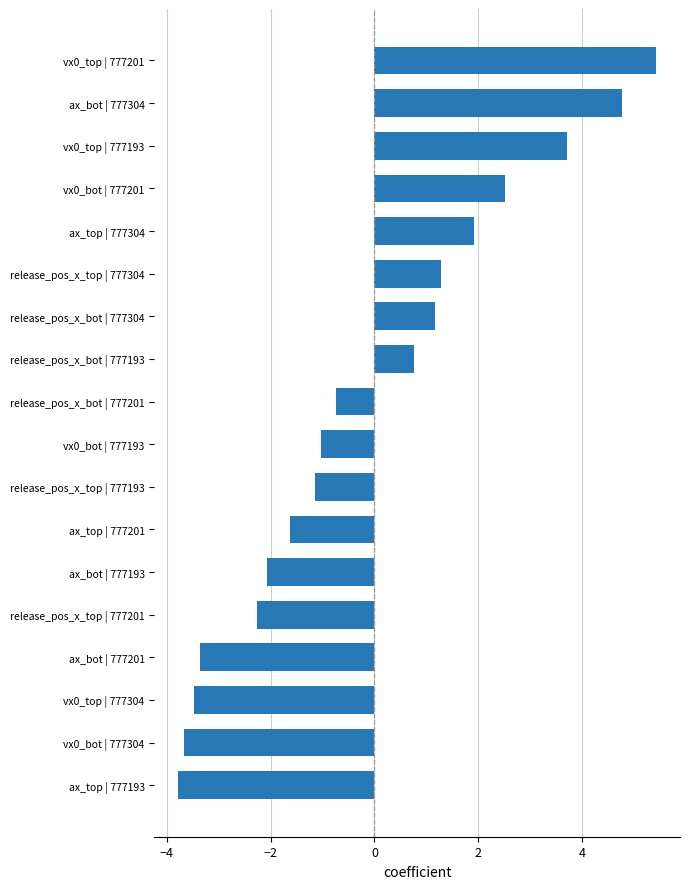

Count the number of values greater than 0.

8